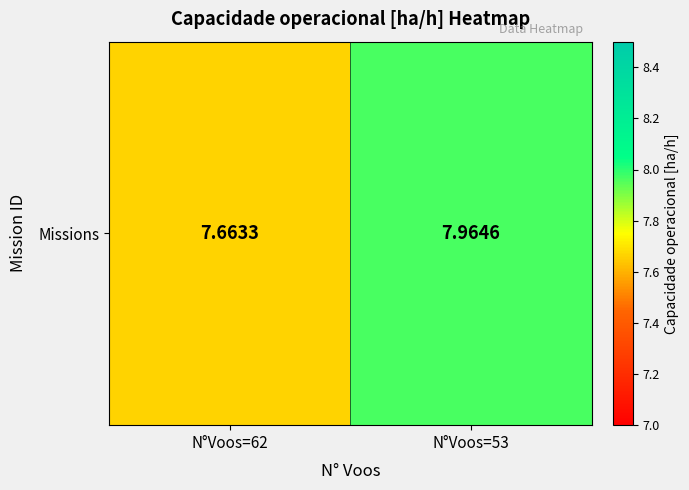

How many data points does each series have?

2